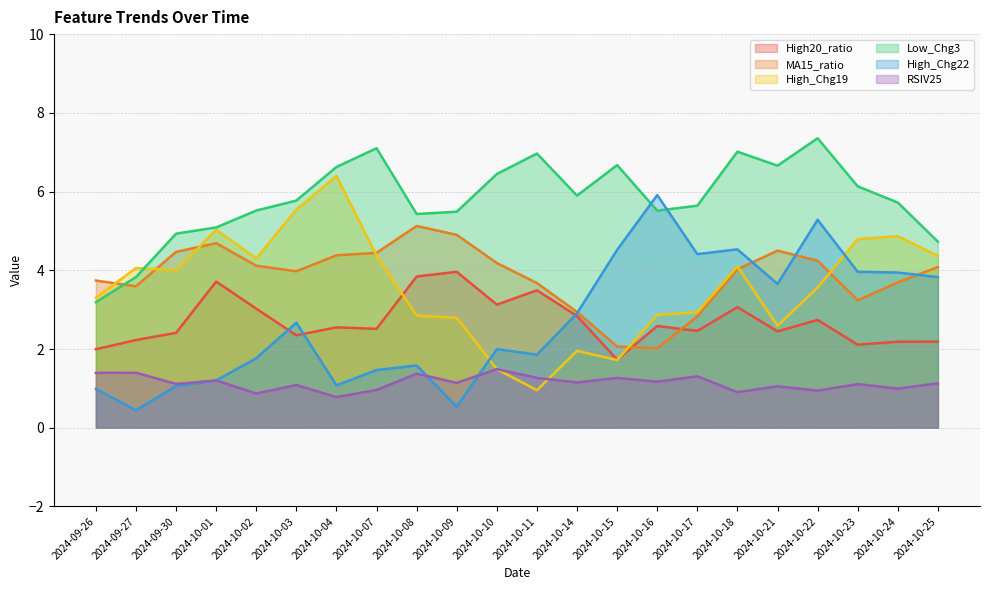

How many lines are shown in the chart?

6